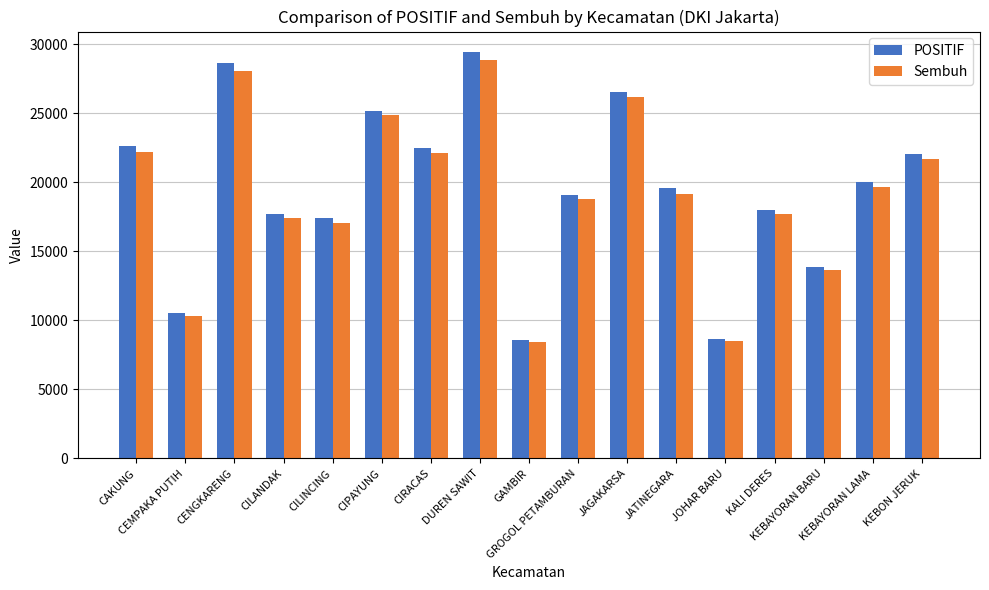

What is the lowest value of the POSITIF series?

8558